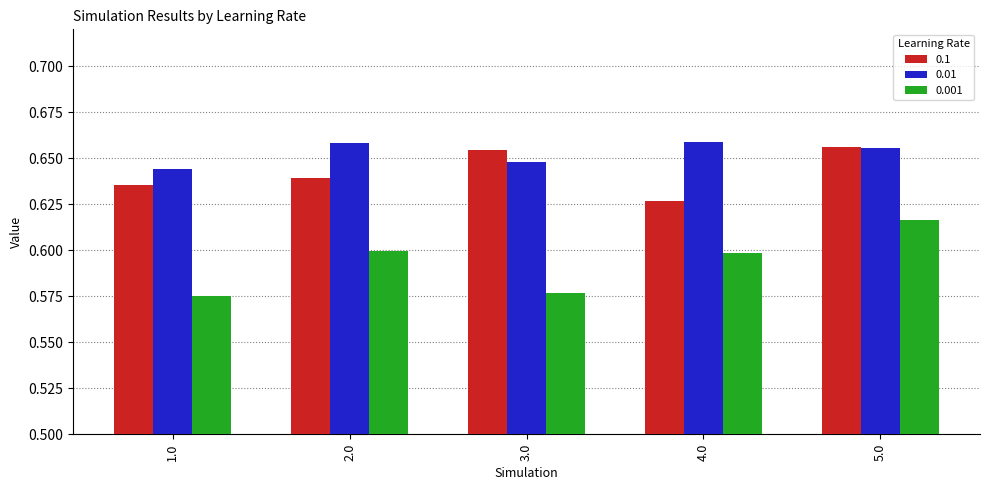

What is the label of the 5th bar from the left?

5.0